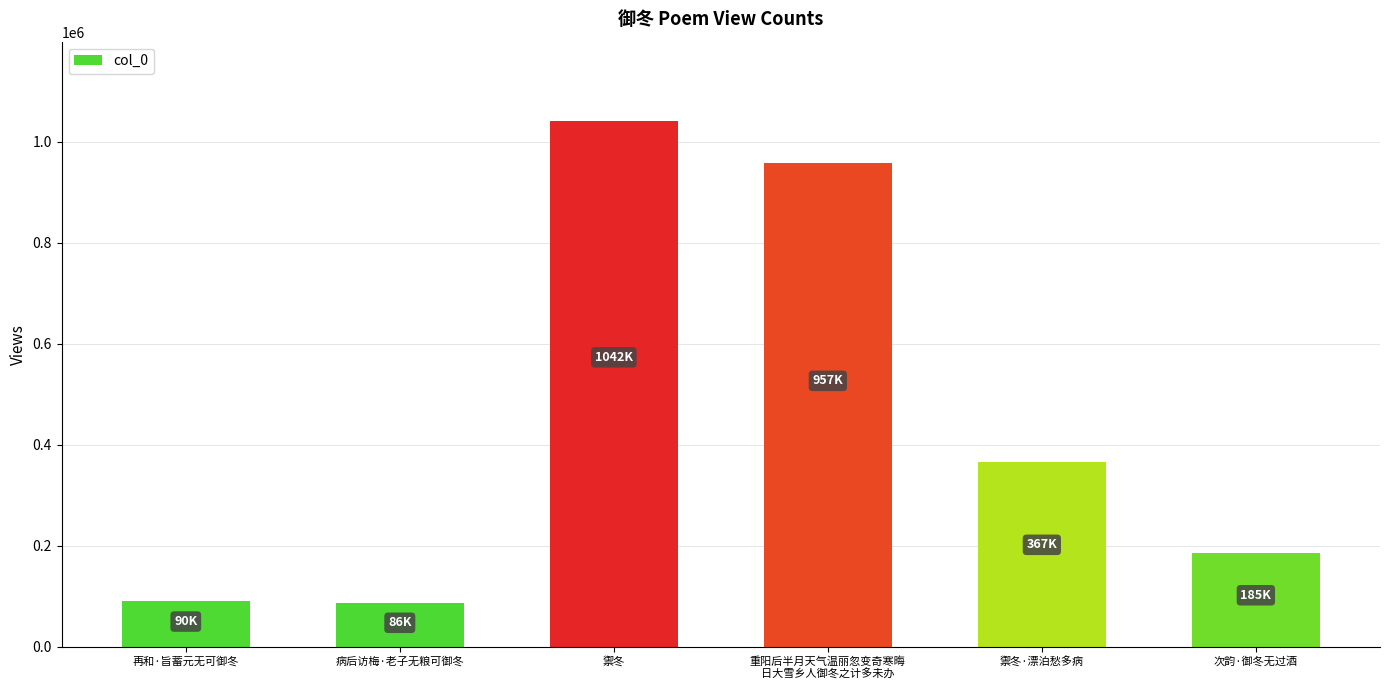

Between 病后访梅·老子无粮可御冬 and 禦冬·漂泊愁多病, which is larger?

禦冬·漂泊愁多病